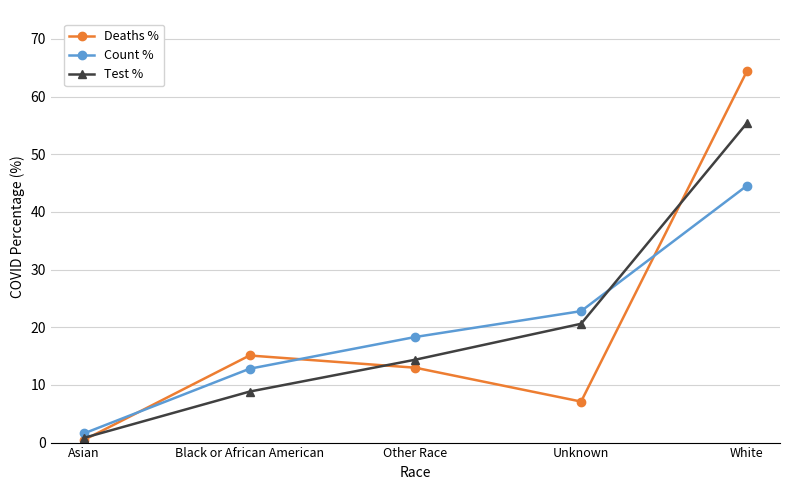

Which series ends up on top after the final intersection of Count % and Test %?

Test %